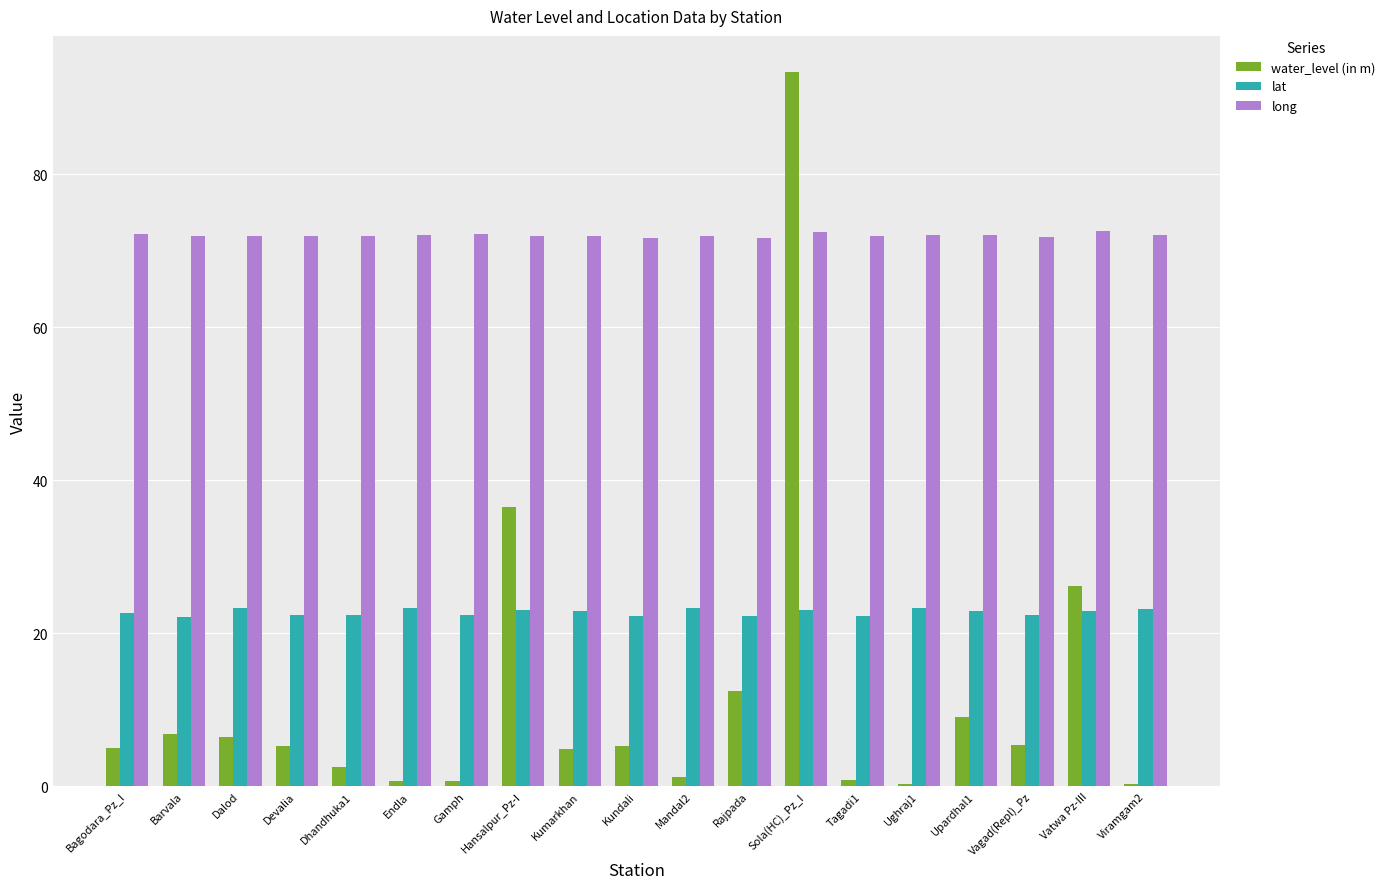

Are the bars horizontal?

No